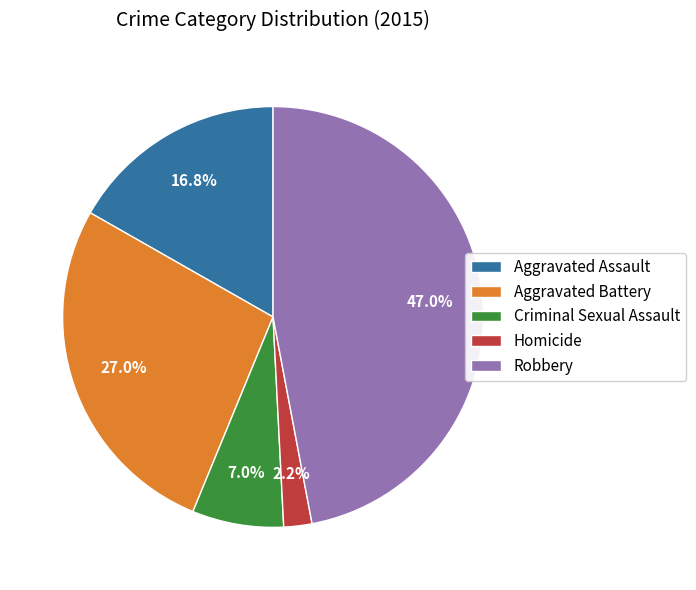

Rank the categories by value from highest to lowest.

Robbery, Aggravated Battery, Aggravated Assault, Criminal Sexual Assault, Homicide